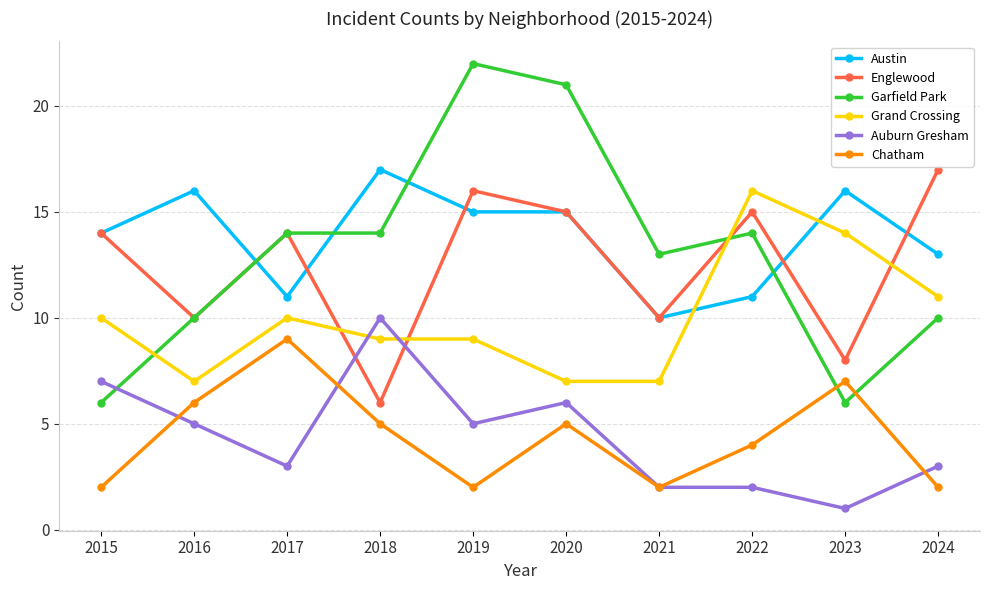

What is the highest value of the Austin series?

17